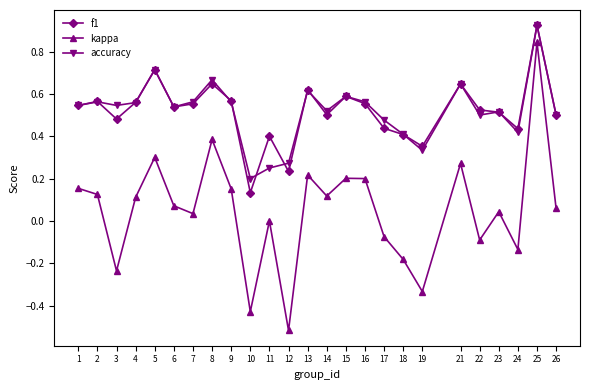

Where is the first local maximum for kappa?

5